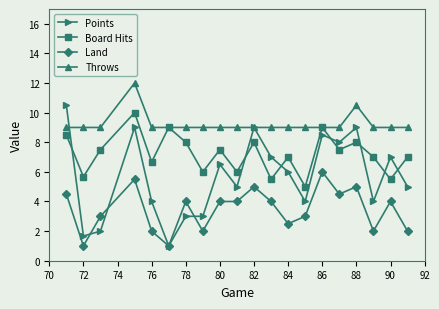

List the series in order of their overall mean, highest first.

Throws, Board Hits, Points, Land